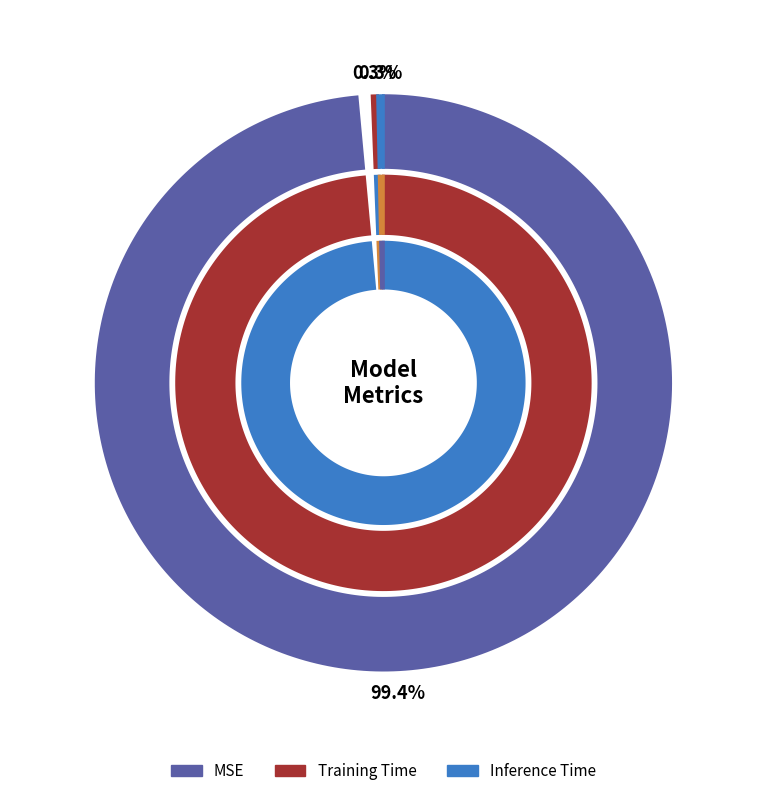

What is the smallest slice in the pie chart?

Training Time